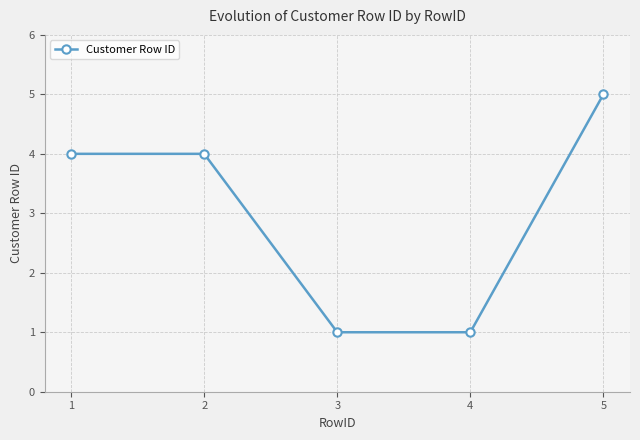

How many values are between 1 and 4?

4